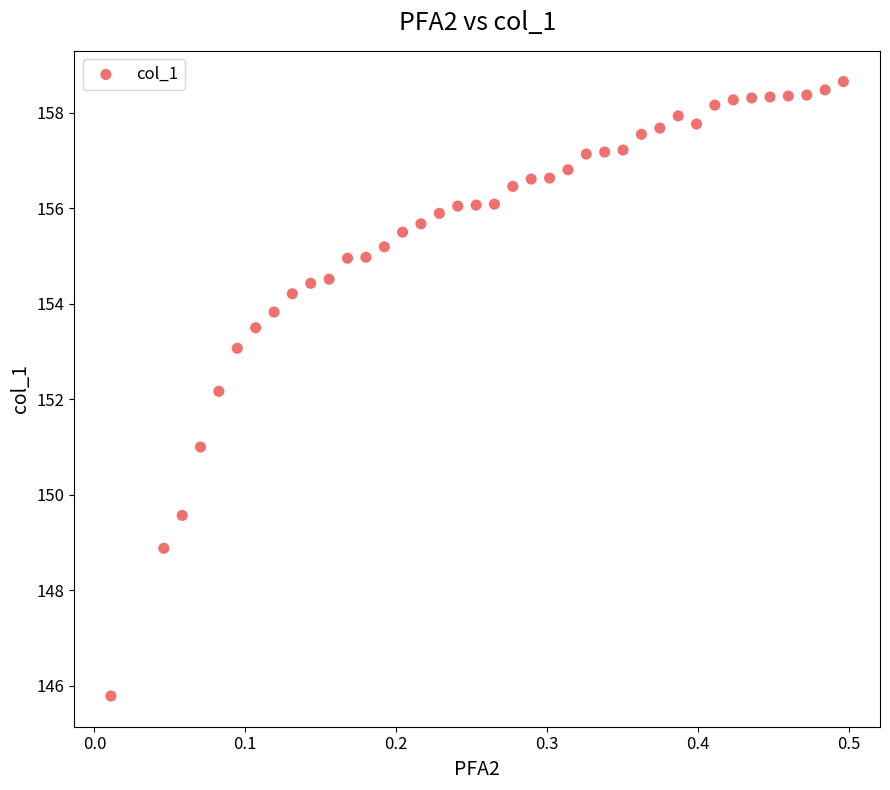

What Y value in the scatter plot is closest to 152?

152.2